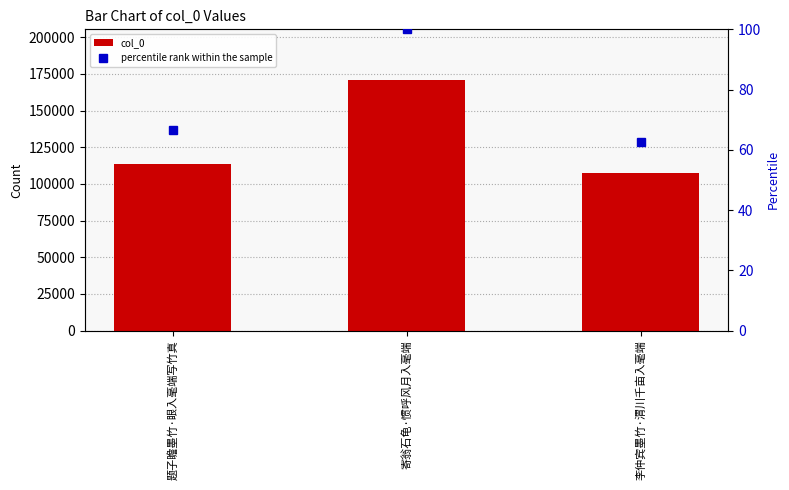

What position from the left is 寄翁石龟·惯呼风月入毫端?

2